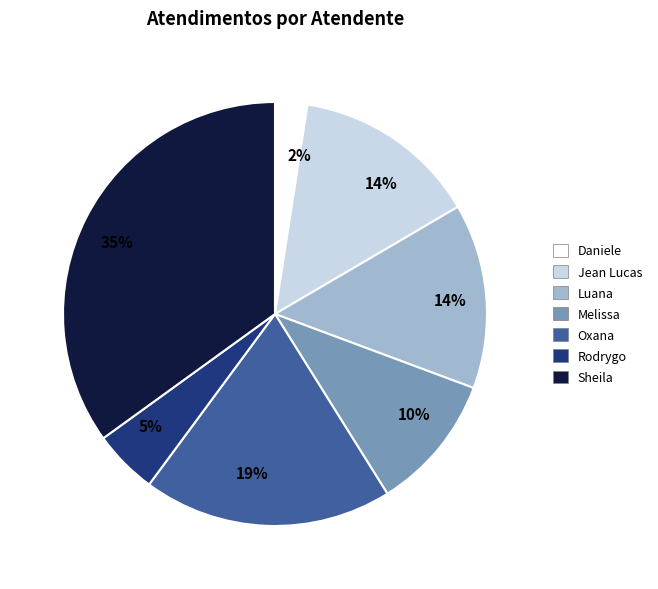

Combined, do Jean Lucas and Luana account for over 50%?

No